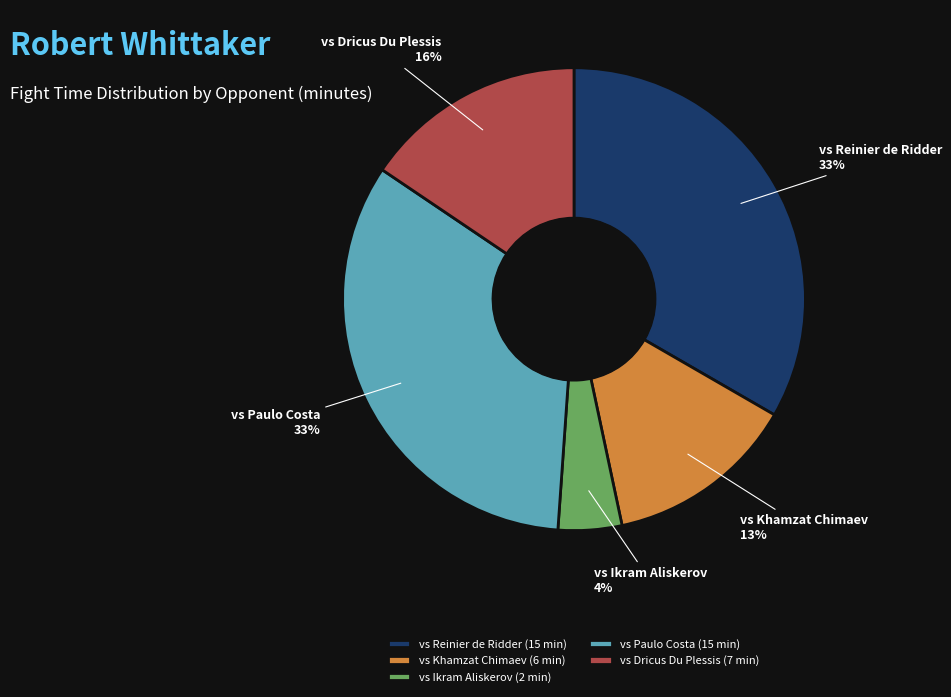

Is there a majority slice in this chart?

No